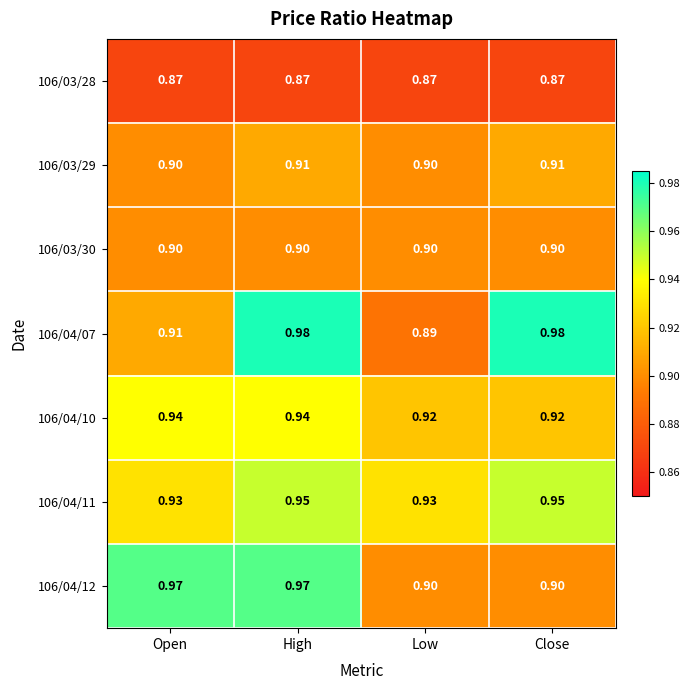

At which label is 106/04/07 closest to 0?

Low